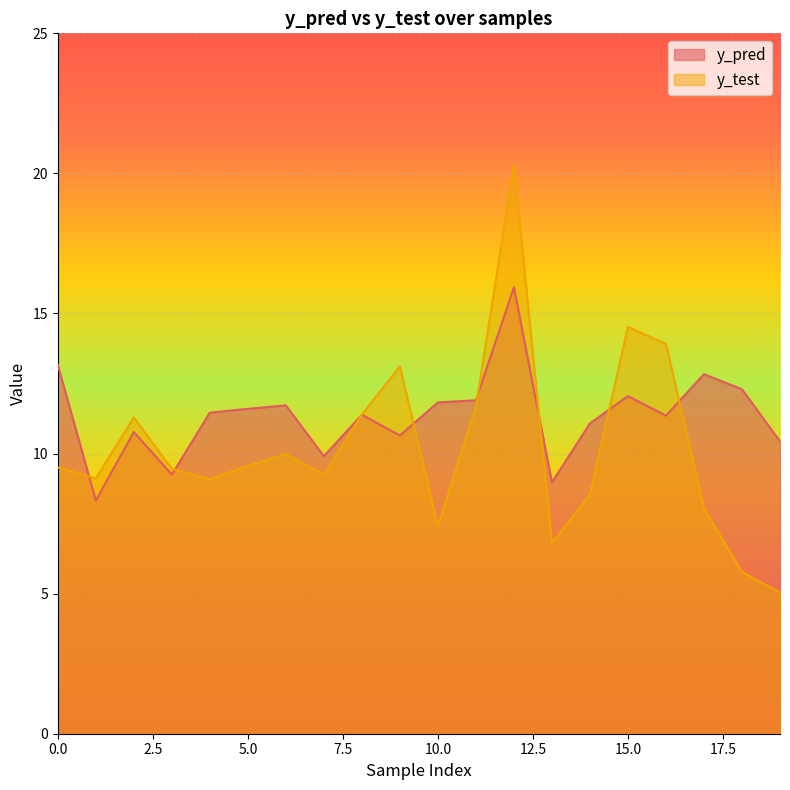

Is it true that y_test equals 32.6 at 12?

False